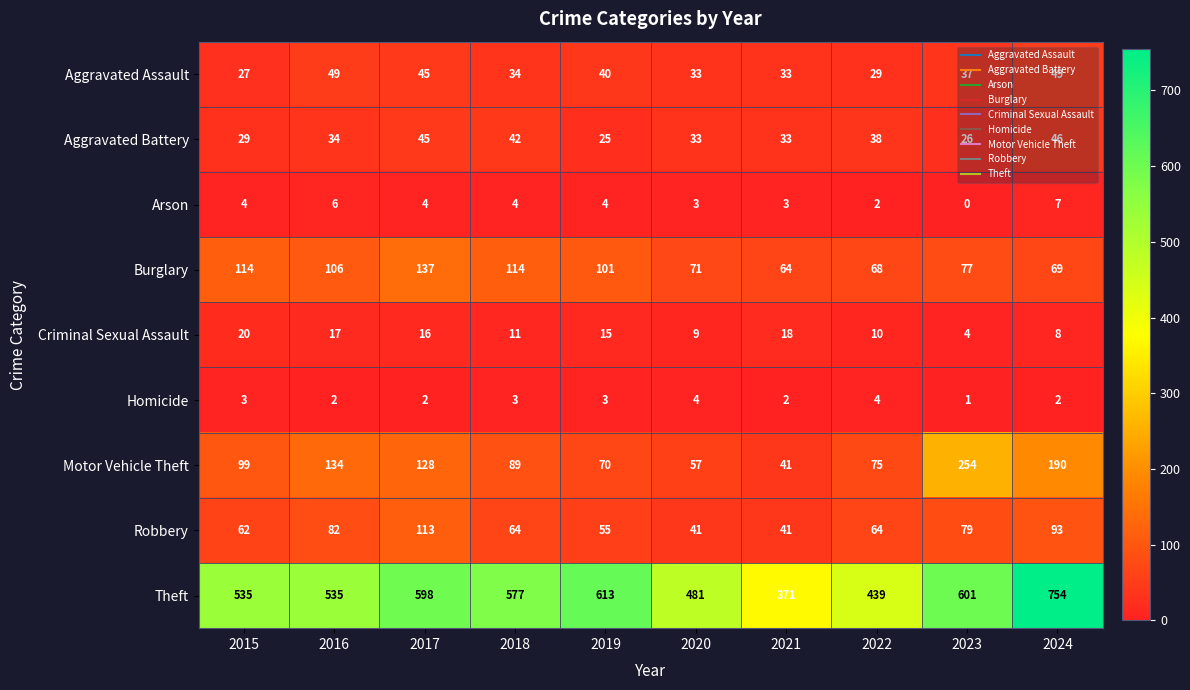

At which label is Aggravated Assault closest to 38?

2023